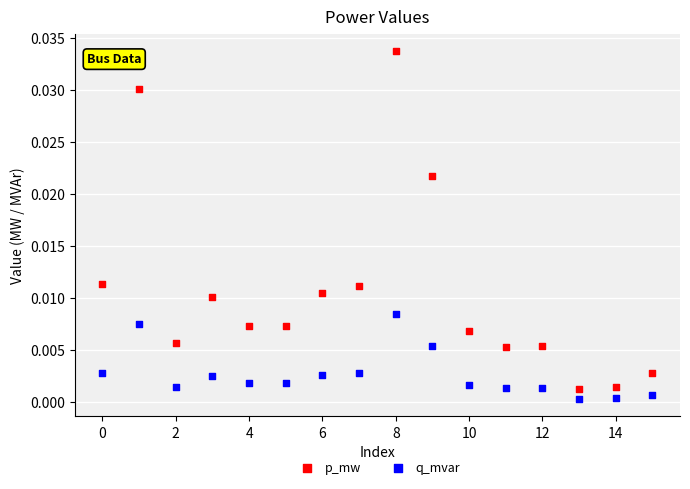

Which series reaches the maximum Y coordinate?

p_mw